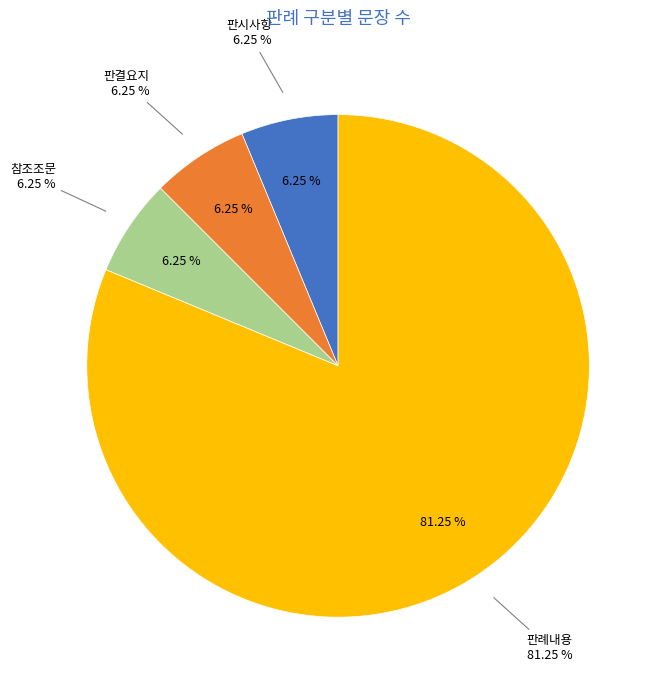

What is the largest slice in the pie chart?

판례내용